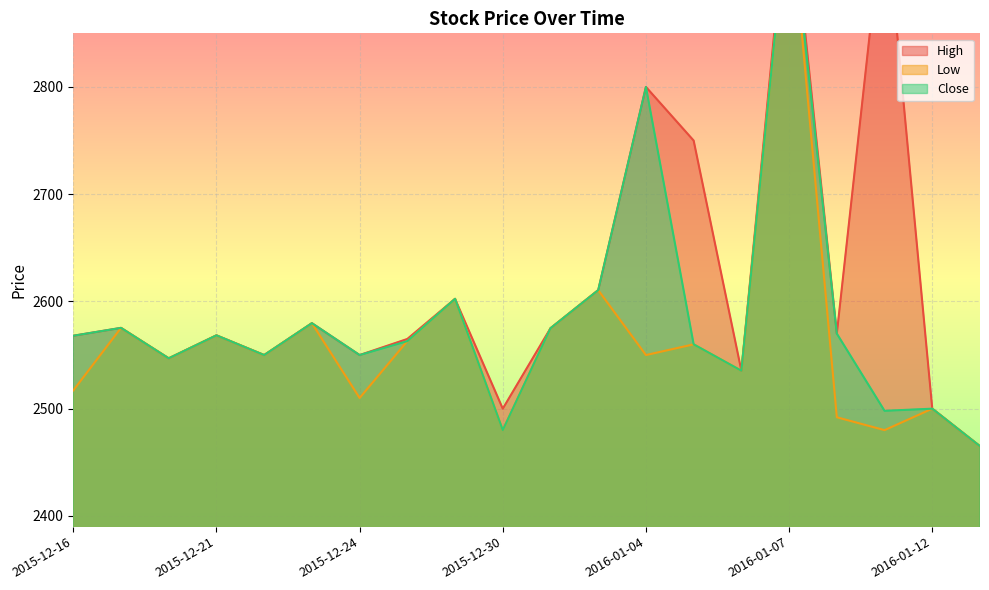

True or false: Close and Low intersect in this chart.

False